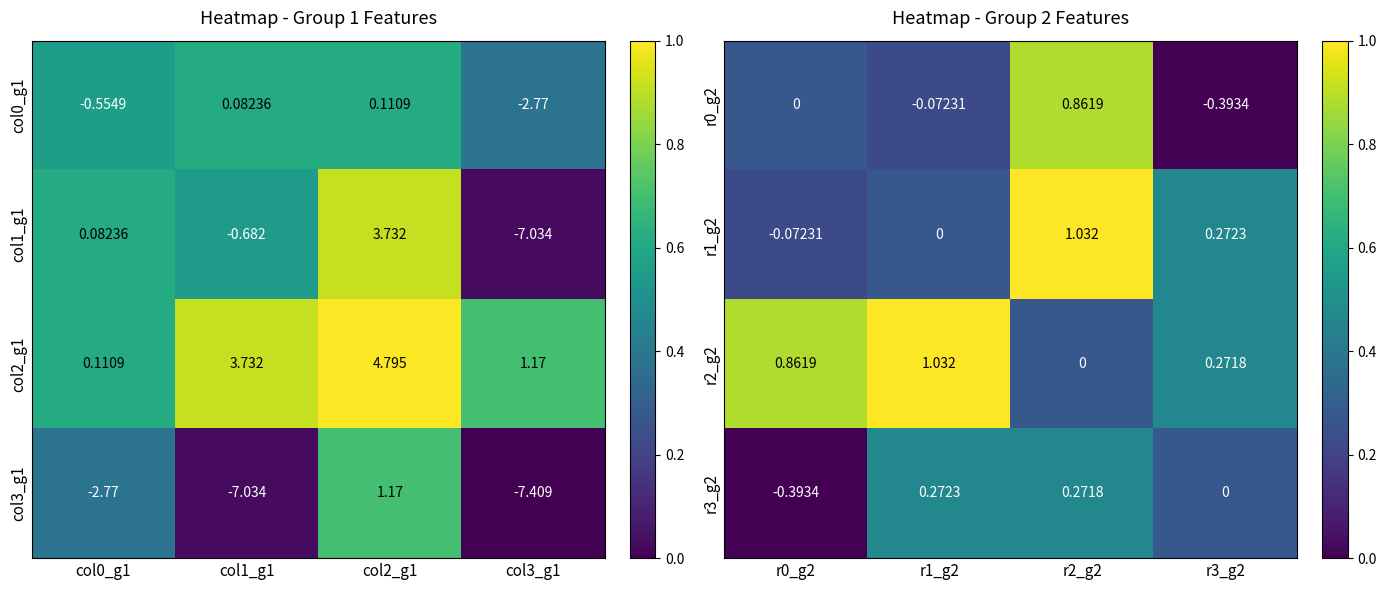

At which label does r1_g2 reach its peak?

r2_g2